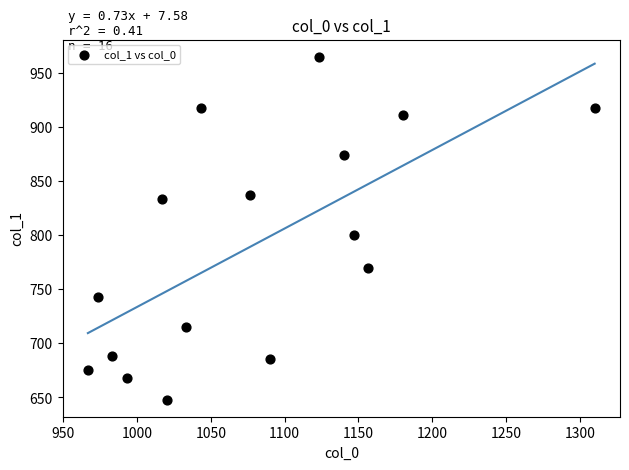

What Y value in the scatter plot is closest to 806?

799.9